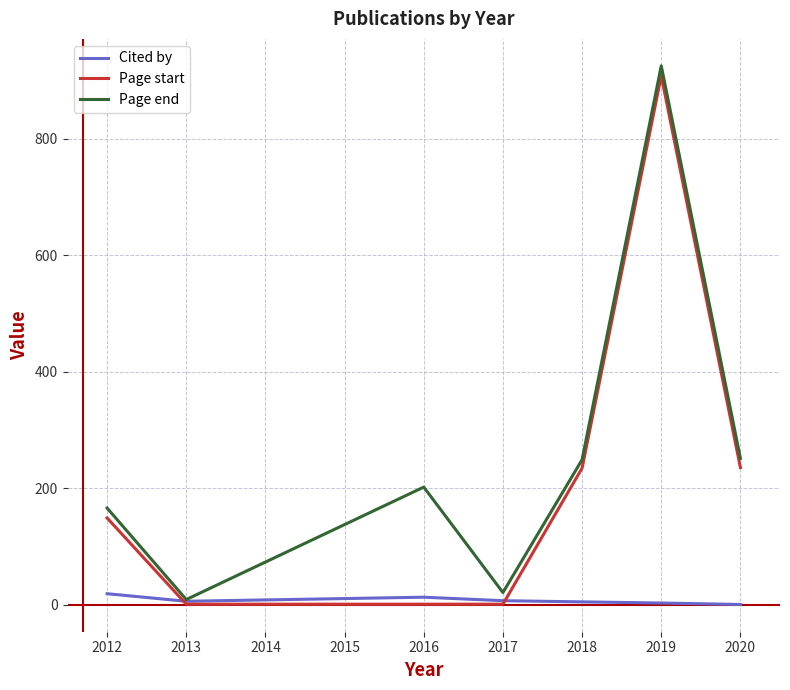

The Page end series shows 249.0 at 2018. True or false?

True